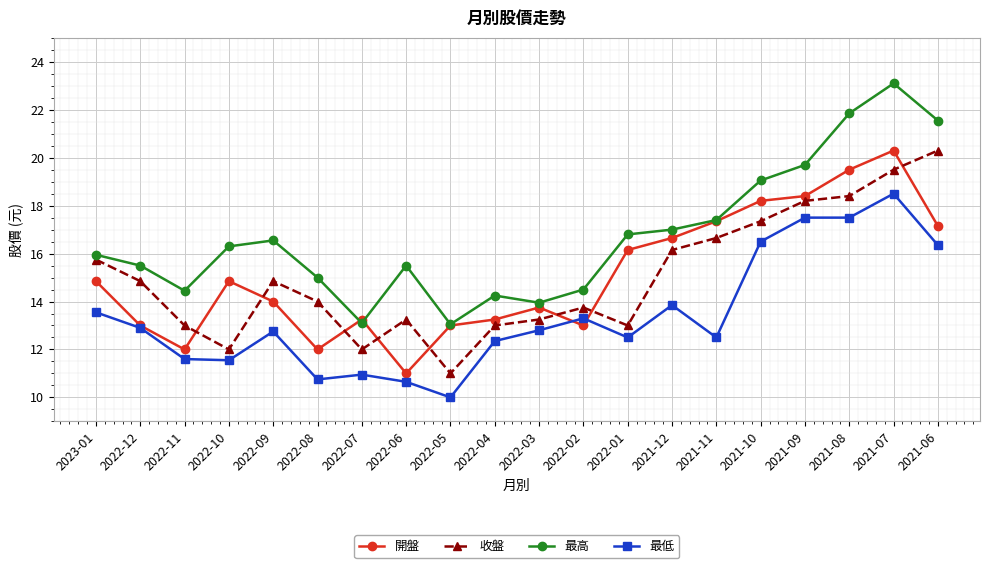

Which category has the lowest value across all series?

2022-05